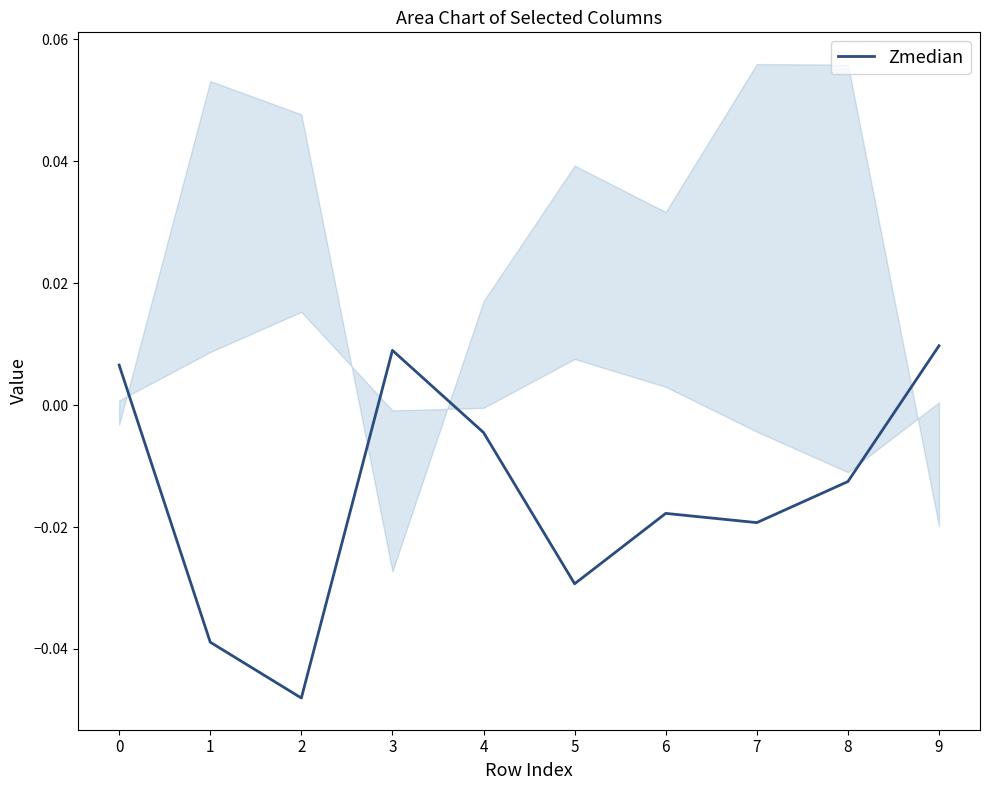

Rank the categories by value from lowest to highest.

2, 1, 5, 7, 6, 8, 4, 0, 3, 9